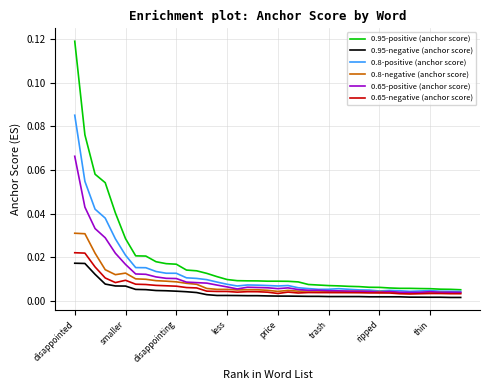

True or false: 0.95-negative (anchor score) and 0.95-positive (anchor score) cross at least once.

False